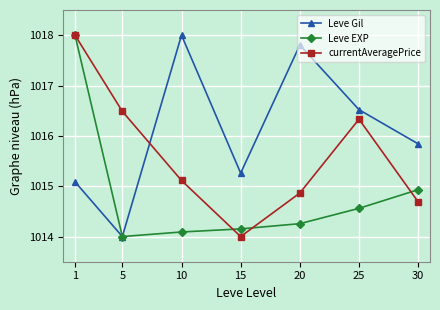

What is the difference between the second highest and minimum values in the Leve EXP series?

0.9